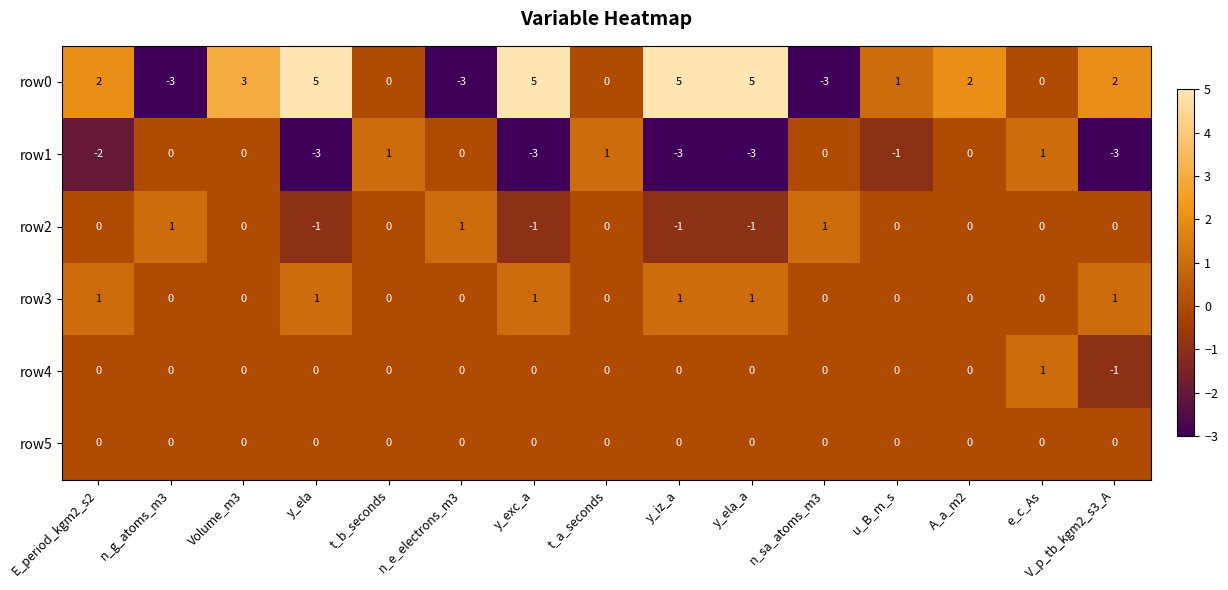

Count the number of categories in the chart.

15